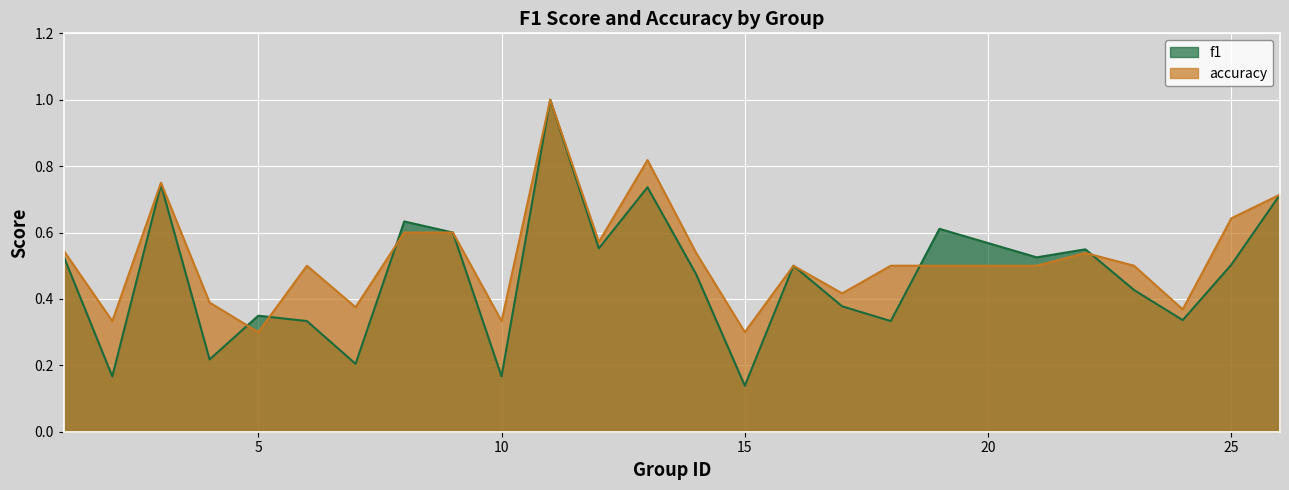

Where is the first local maximum for f1?

3